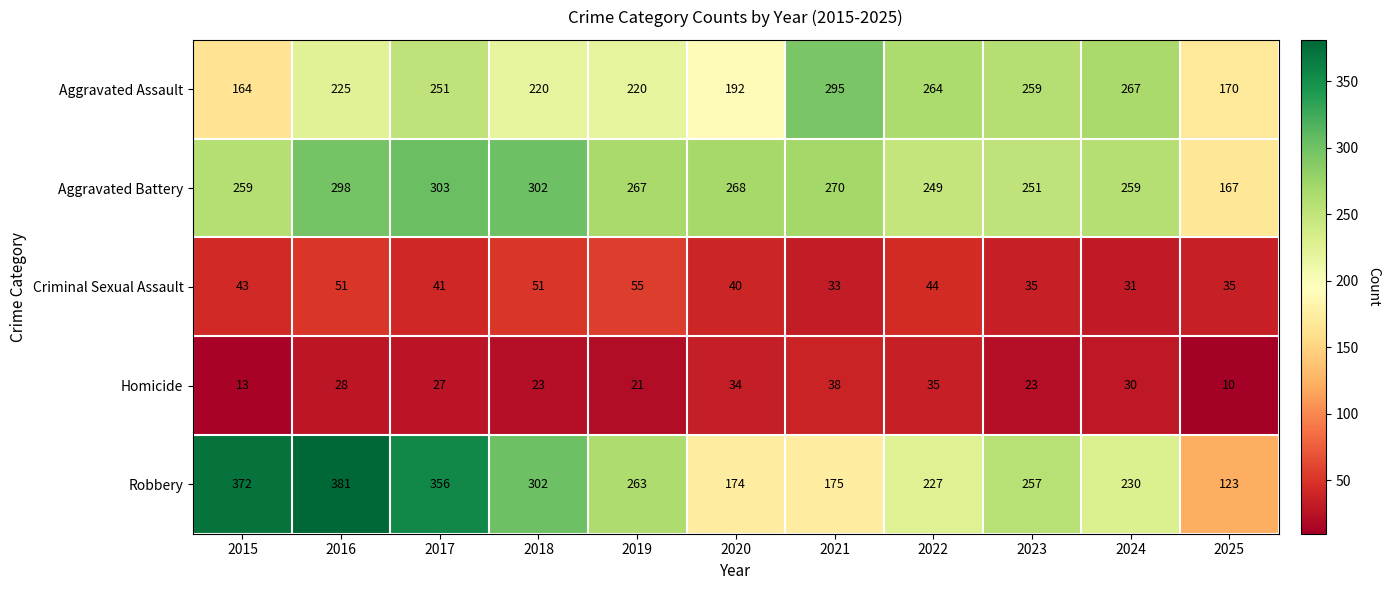

What is the difference between the second highest and minimum values in the Robbery series?

249